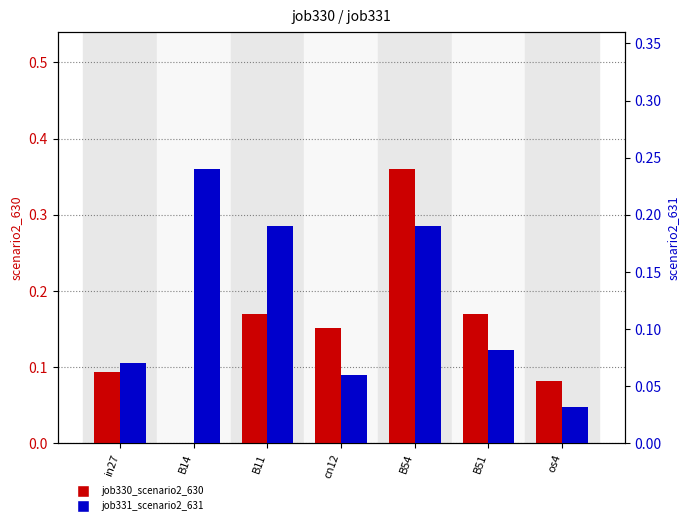

The job330_scenario2_630 series shows 0.4 at B54. True or false?

True